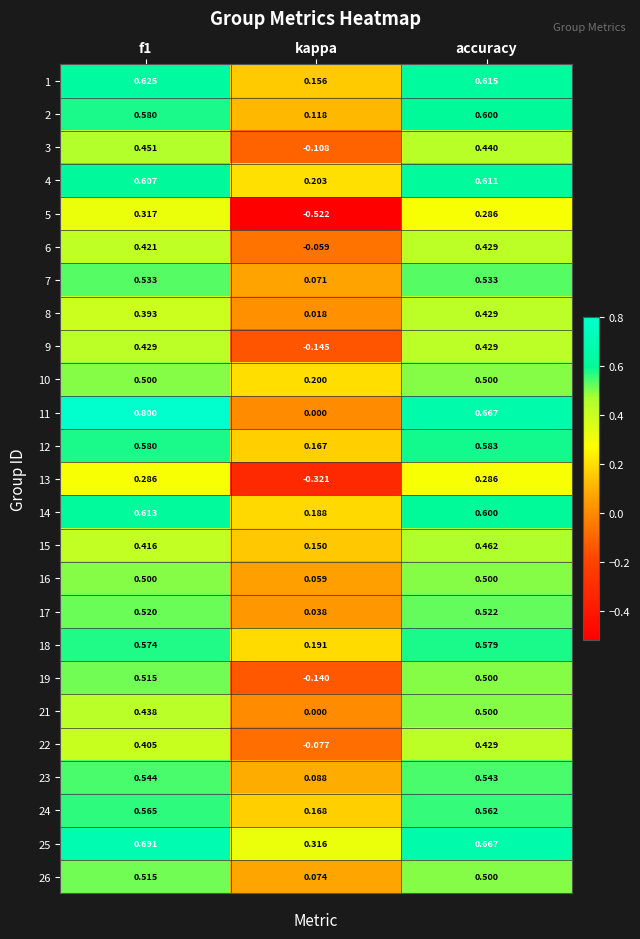

Which category has the highest value across all series?

f1